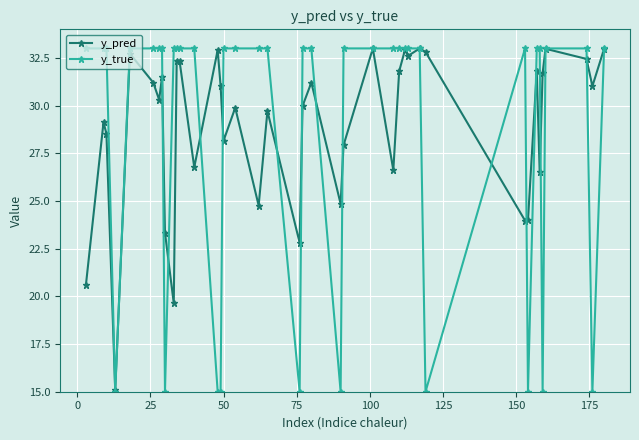

What is the value of the y_pred point at the 5th from the left?

32.7